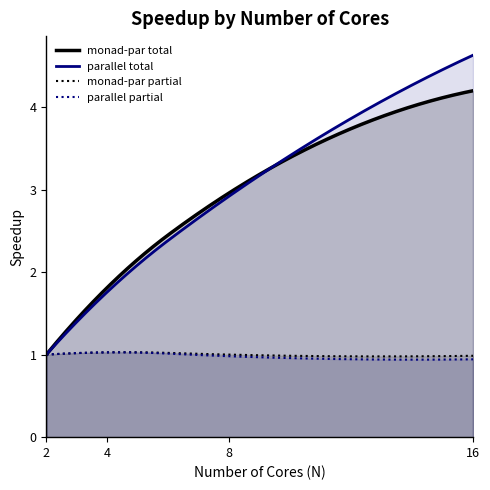

True or false: parallel partial and monad-par total cross at least once.

False